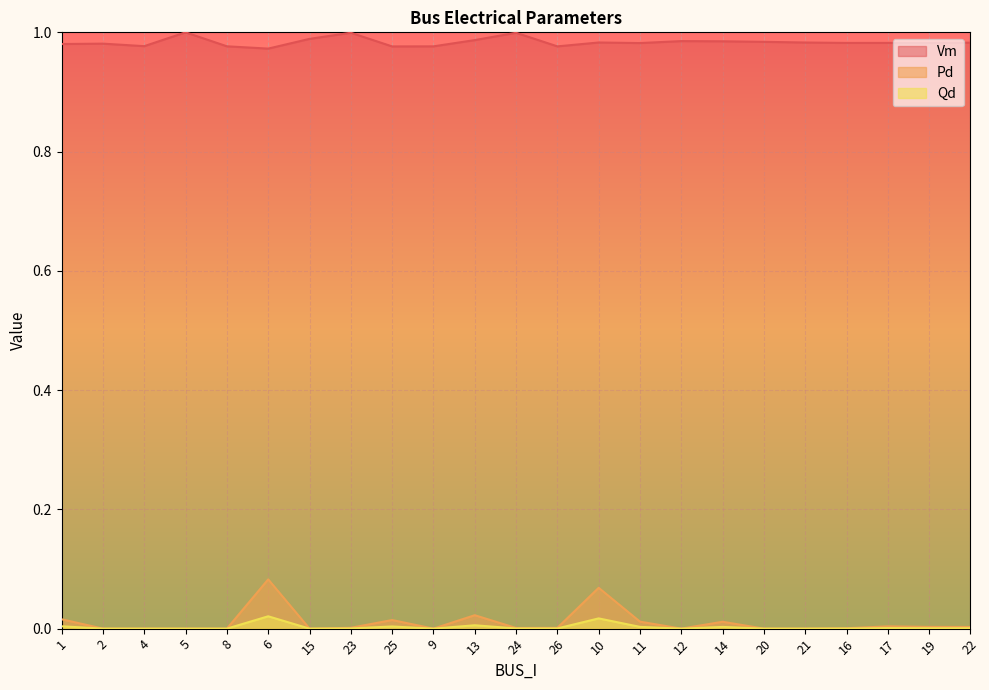

Where is the first local minimum for Pd?

15